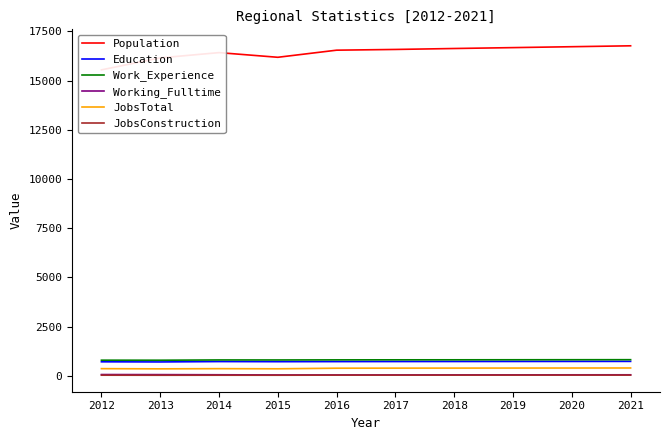

What is the lowest value of the JobsConstruction series?

34